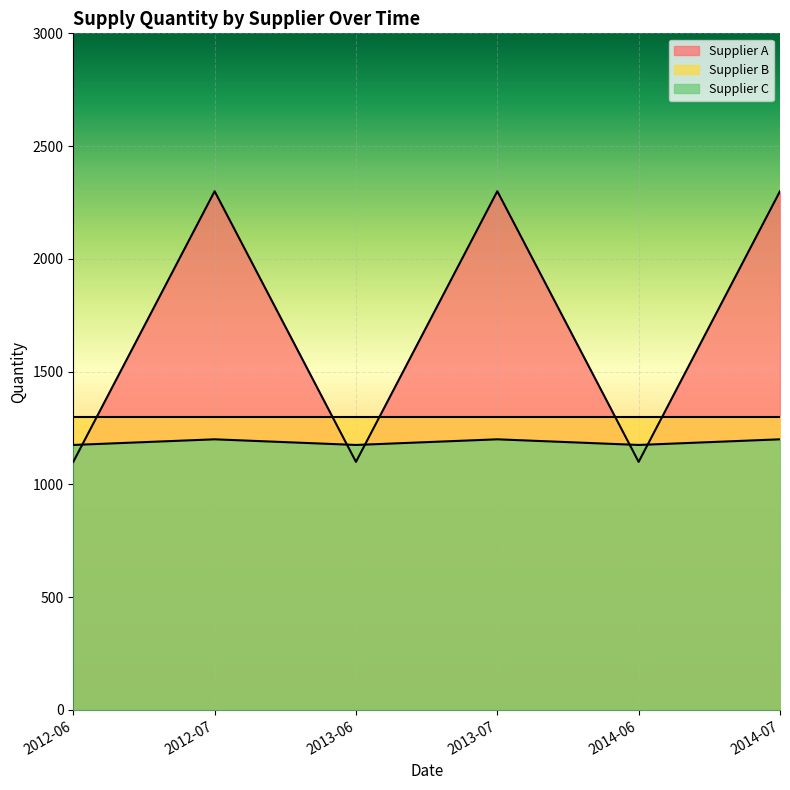

Rank the series at 2014-06 from highest to lowest value.

Supplier B, Supplier C, Supplier A